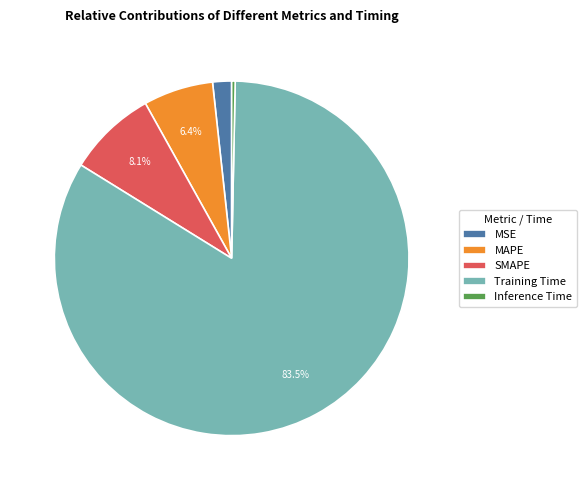

Combined, do MAPE and Inference Time account for over 50%?

No